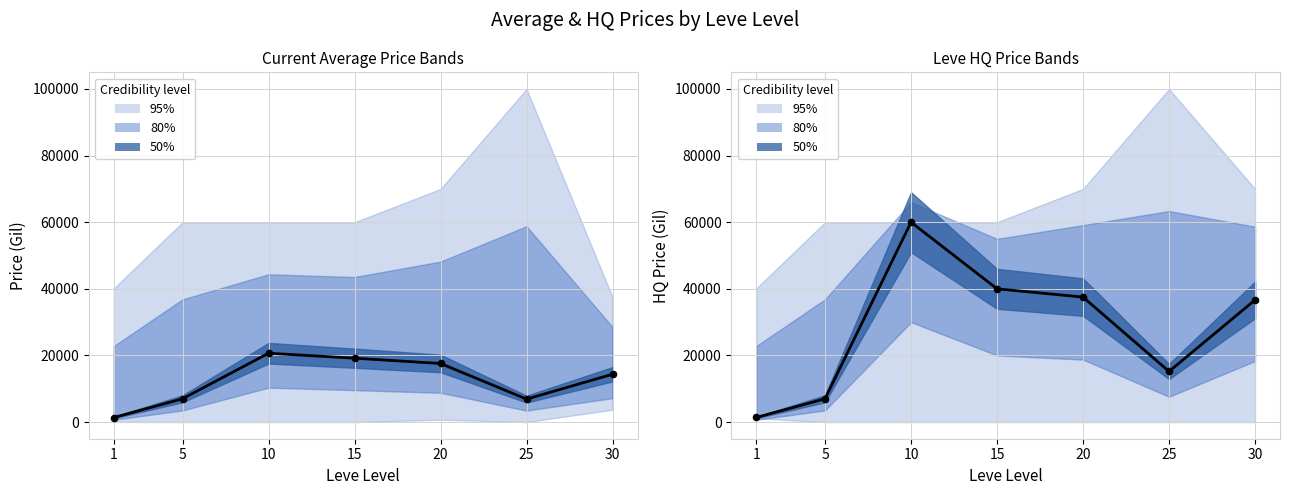

At which category is the sum across all series the highest?

10